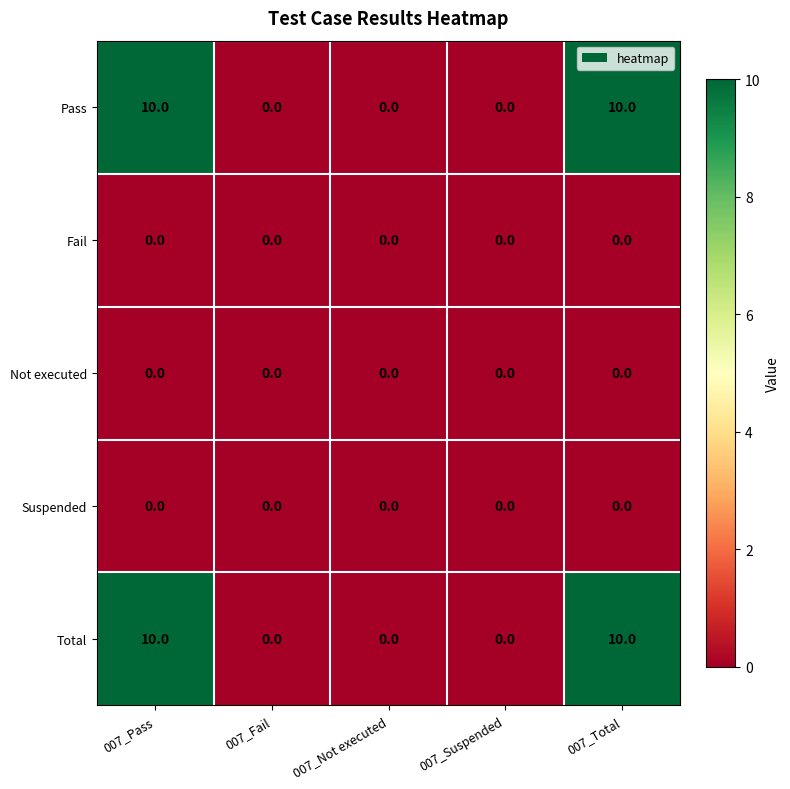

Count the Pass values in the range 0 to 10.

5